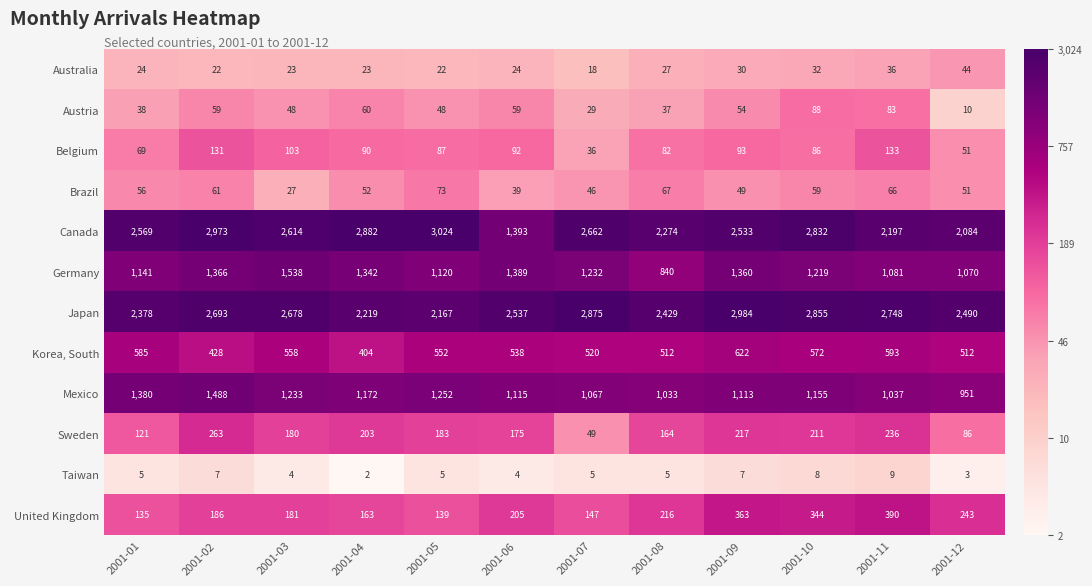

Between 2001-07 and 2001-08, which series saw the biggest shift?

Japan